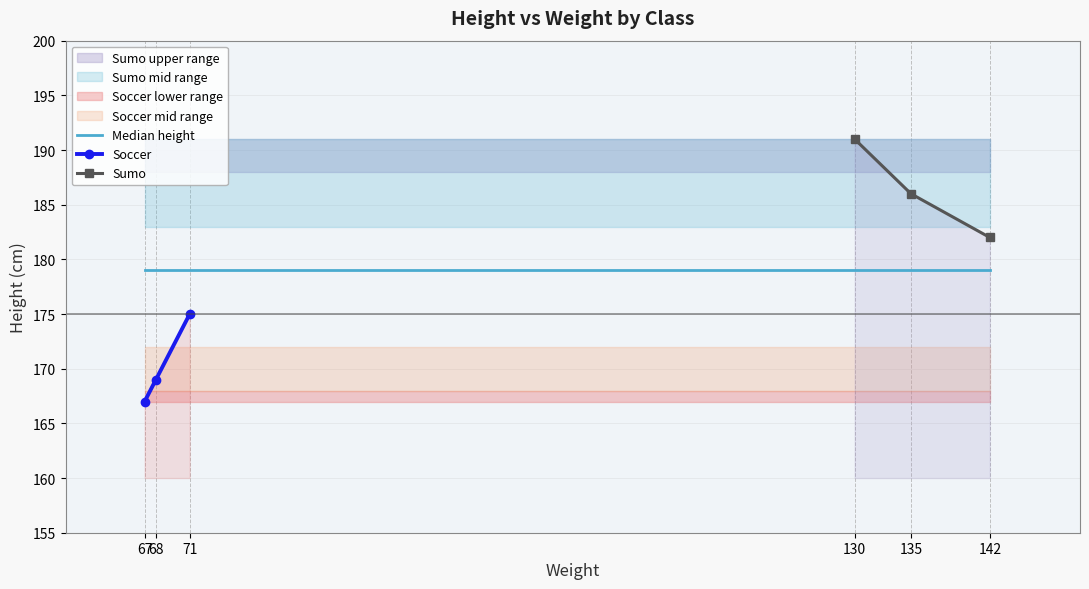

Where is Soccer nearest to the value 171?

68